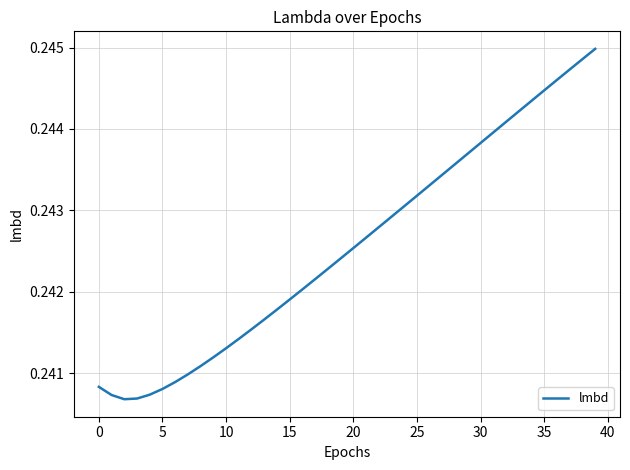

What is the sum of all values?

9.7